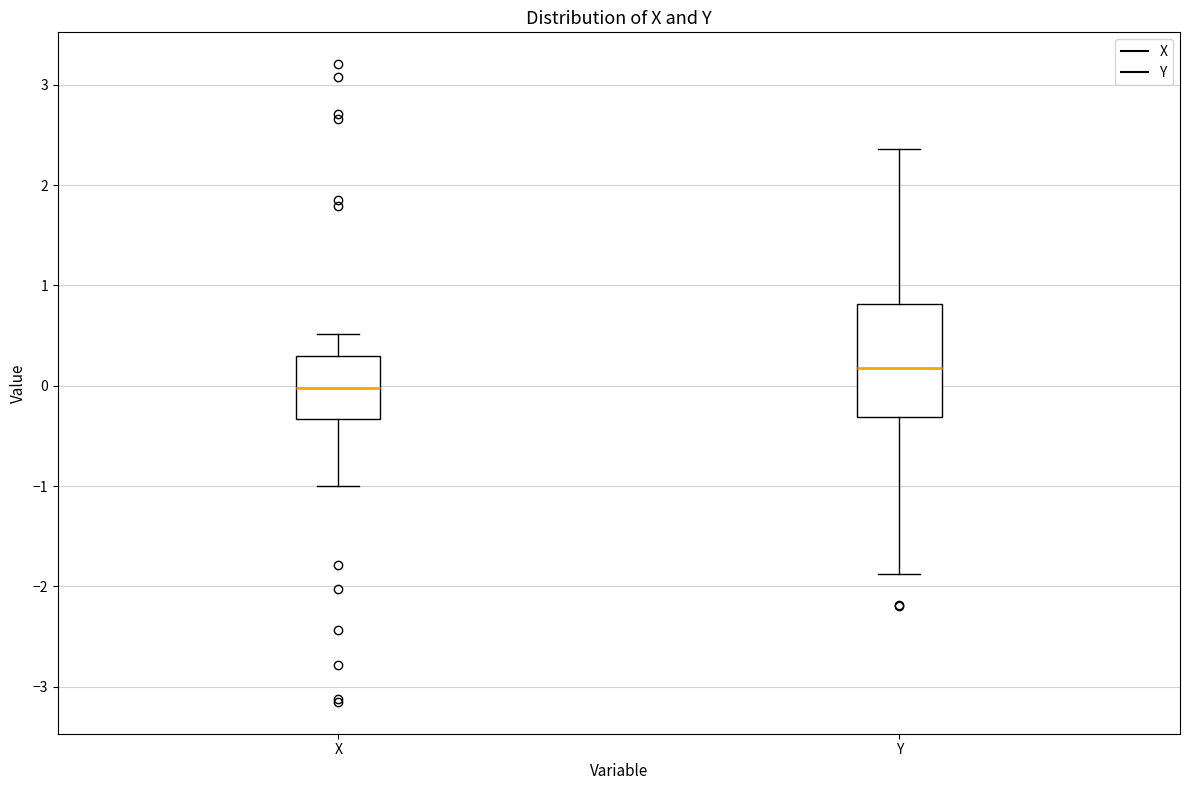

Where does the lower whisker of the box for Y end on the y-axis? The values are not printed on the chart, so give them approximately, as read against the axis.

-1.9